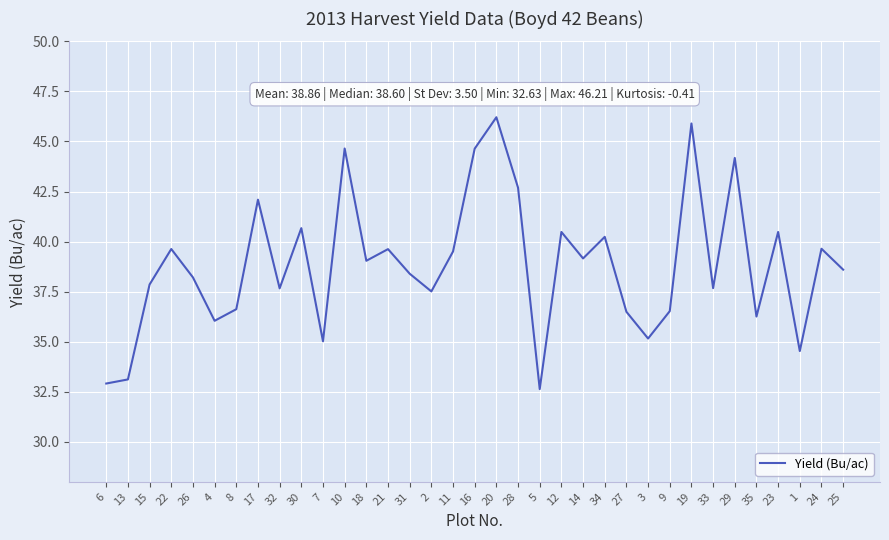

How many distinct data groups are displayed?

1